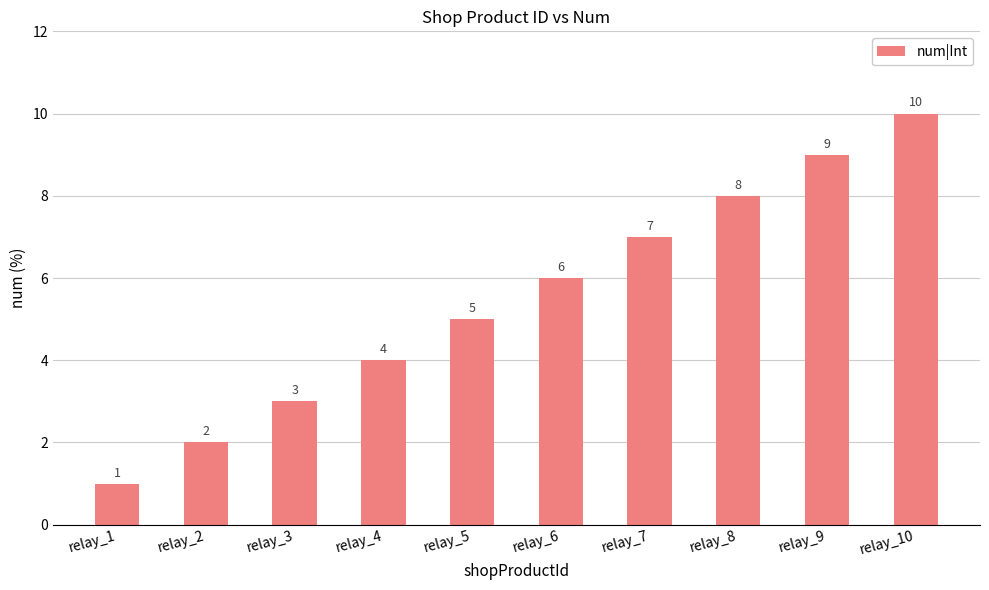

Rank the categories by value from highest to lowest.

relay_10, relay_9, relay_8, relay_7, relay_6, relay_5, relay_4, relay_3, relay_2, relay_1